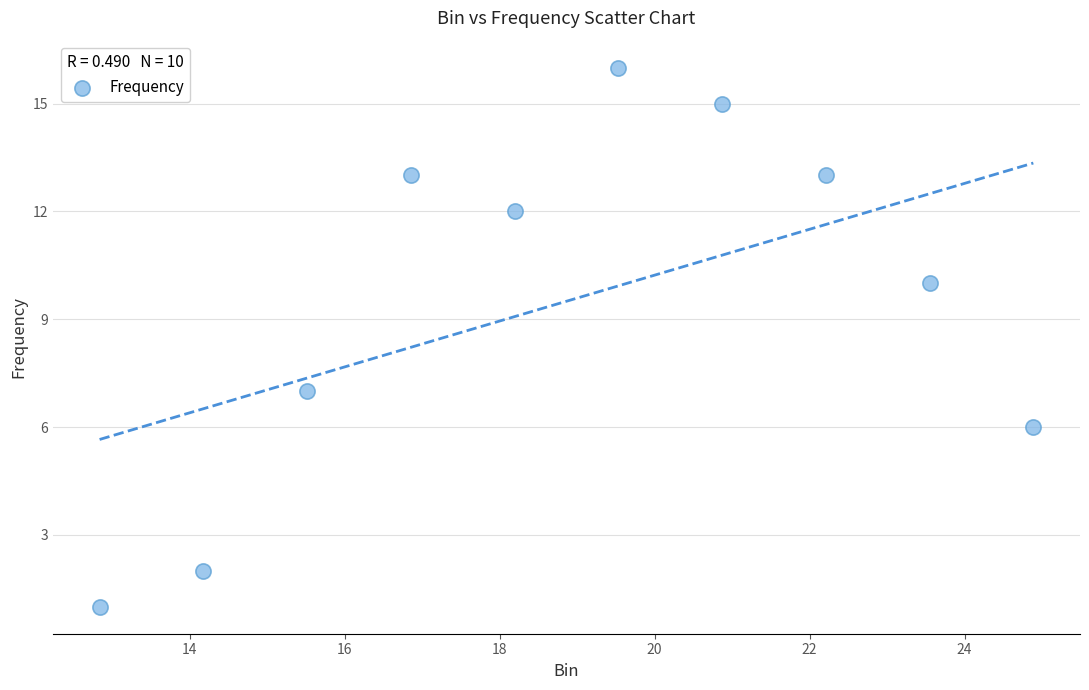

What Y value in the scatter plot is closest to 8?

7